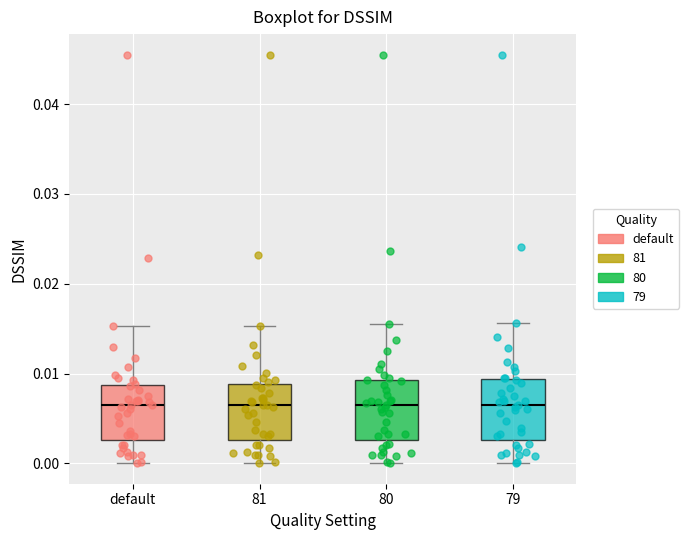

Where does the upper whisker of the box for default end on the y-axis? The values are not printed on the chart, so give them approximately, as read against the axis.

0.015